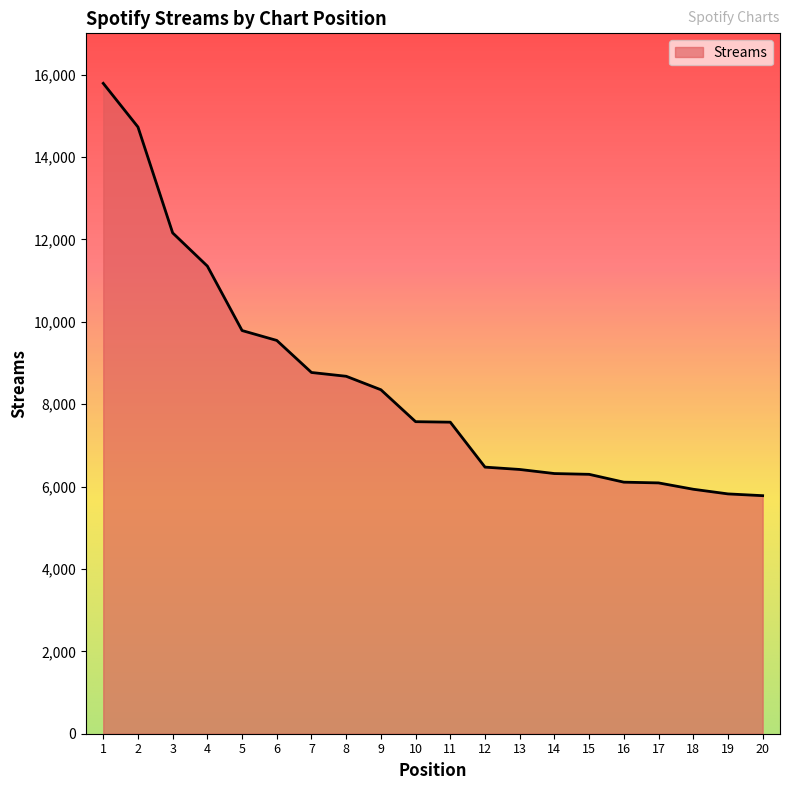

What is the minimum value shown in the chart?

5778